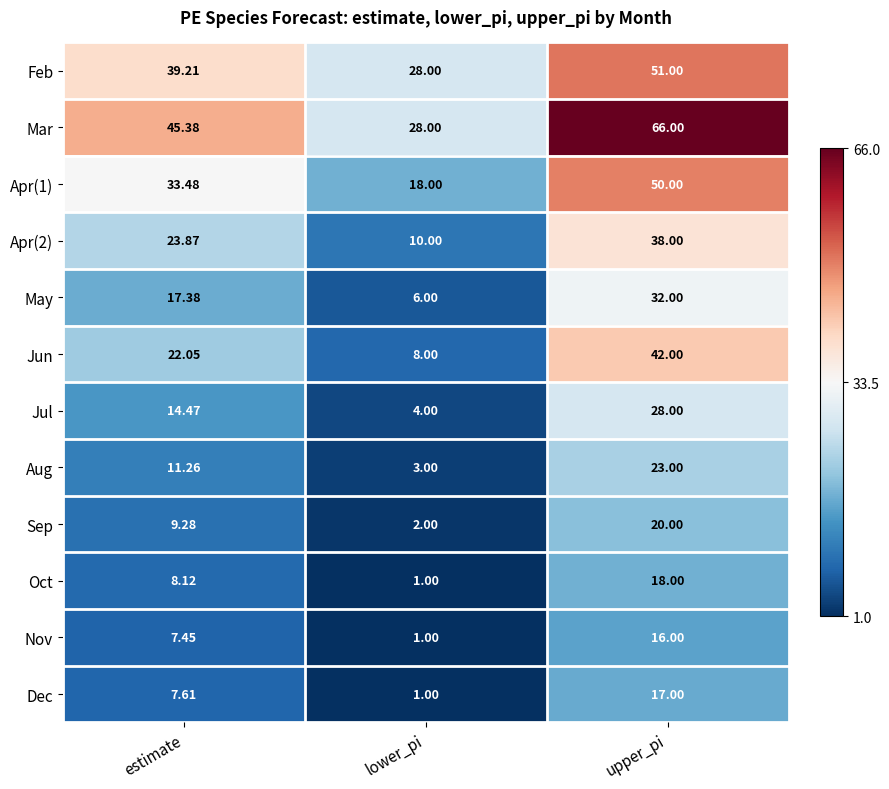

At which label does Sep first exceed 9?

estimate